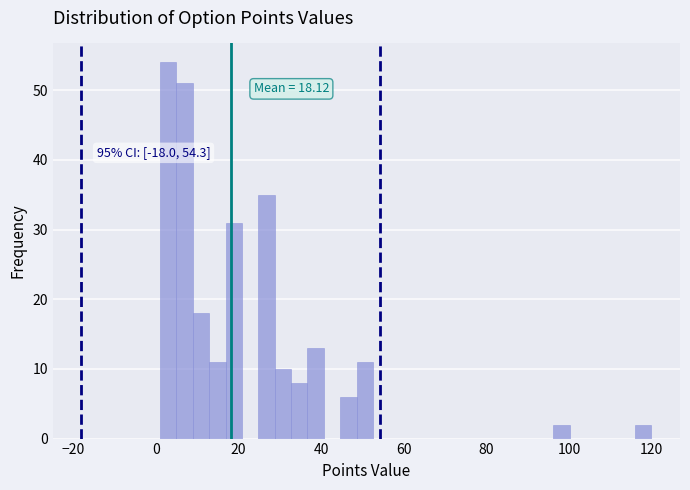

Around what value on the x-axis is the tallest bar? Give the approximate position of its centre, as read against the axis.

2